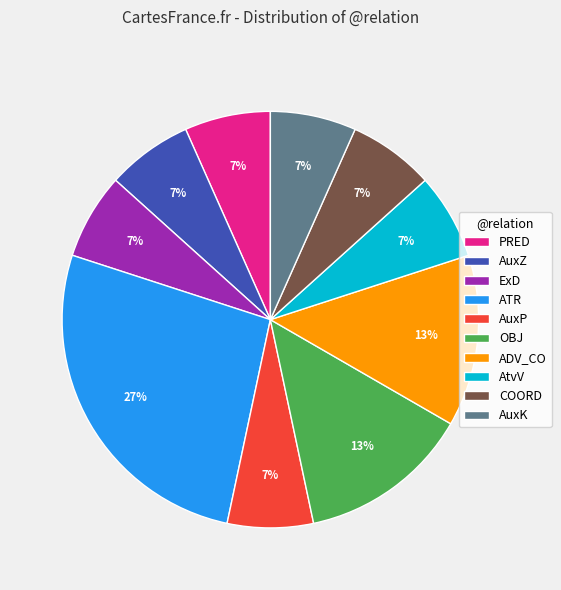

To the nearest percent, what portion does PRED represent?

7%